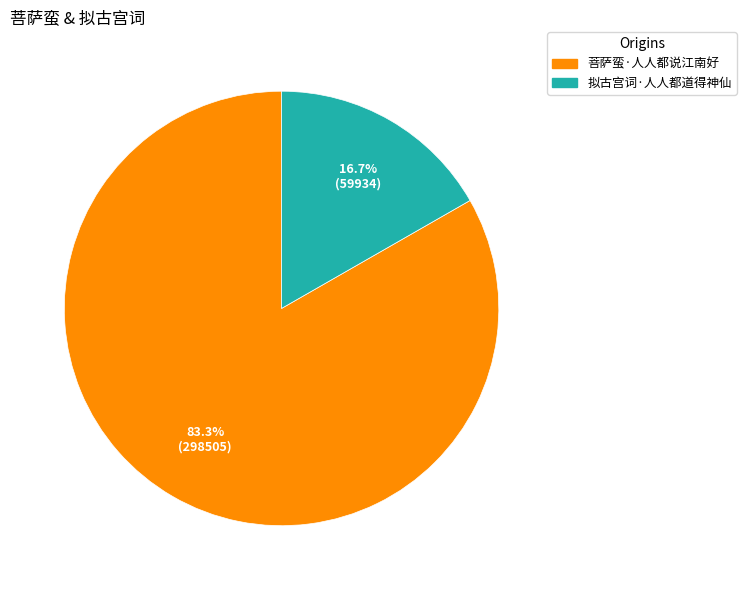

Which category has the smallest portion of the pie?

拟古宫词·人人都道得神仙